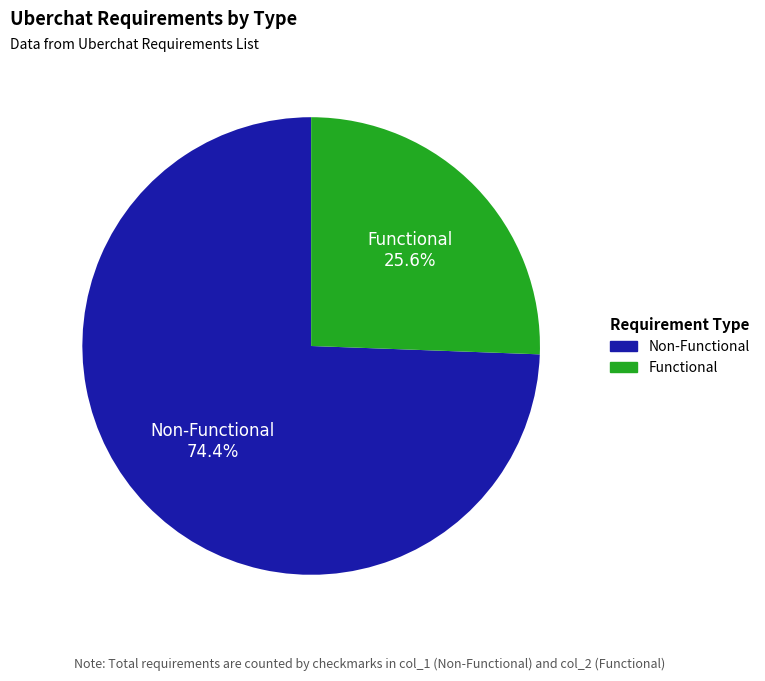

Is the sum of Functional and Non-Functional greater than half?

Yes